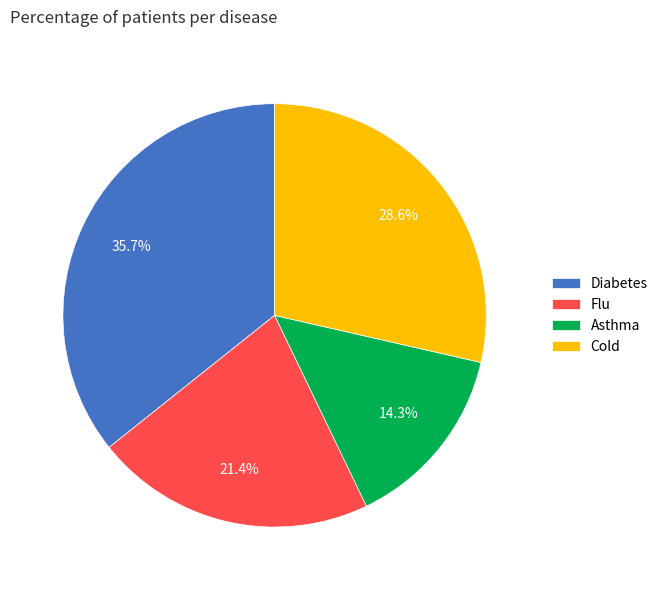

Which slice is the largest?

Diabetes